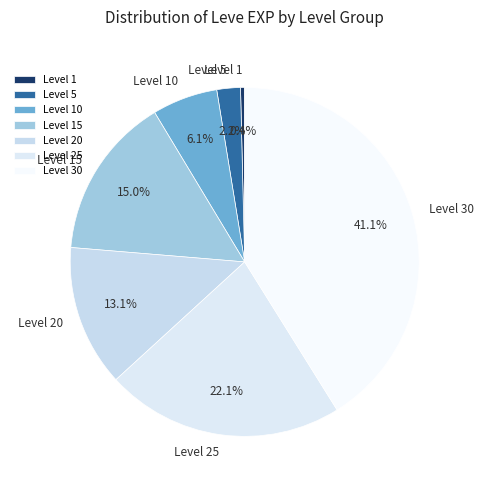

To the nearest percent, what is the difference between the largest and smallest slice percentages?

41%